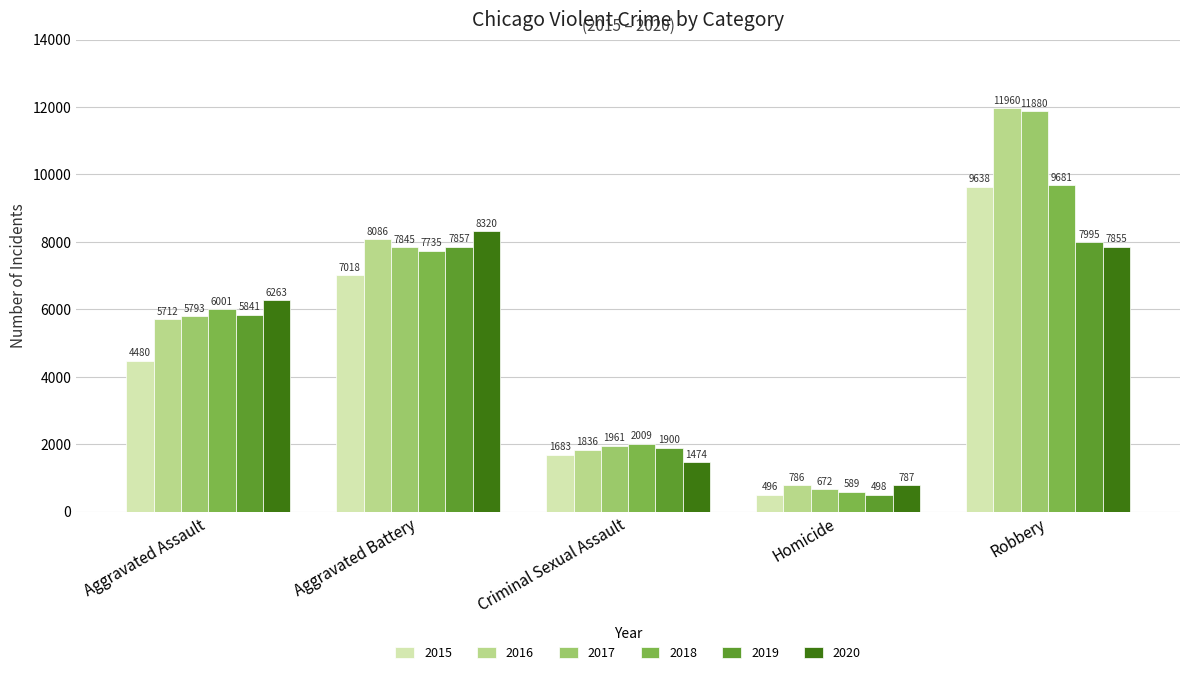

What is the label of the 4th bar from the left?

Homicide